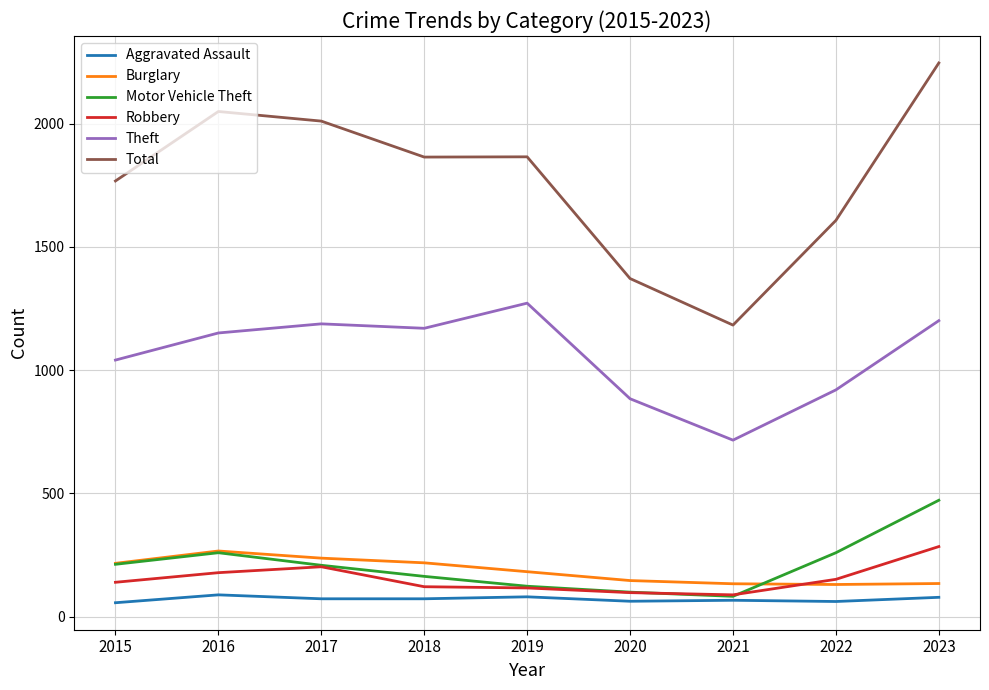

What is the sum of the Motor Vehicle Theft values at 2023 and 2021?

554